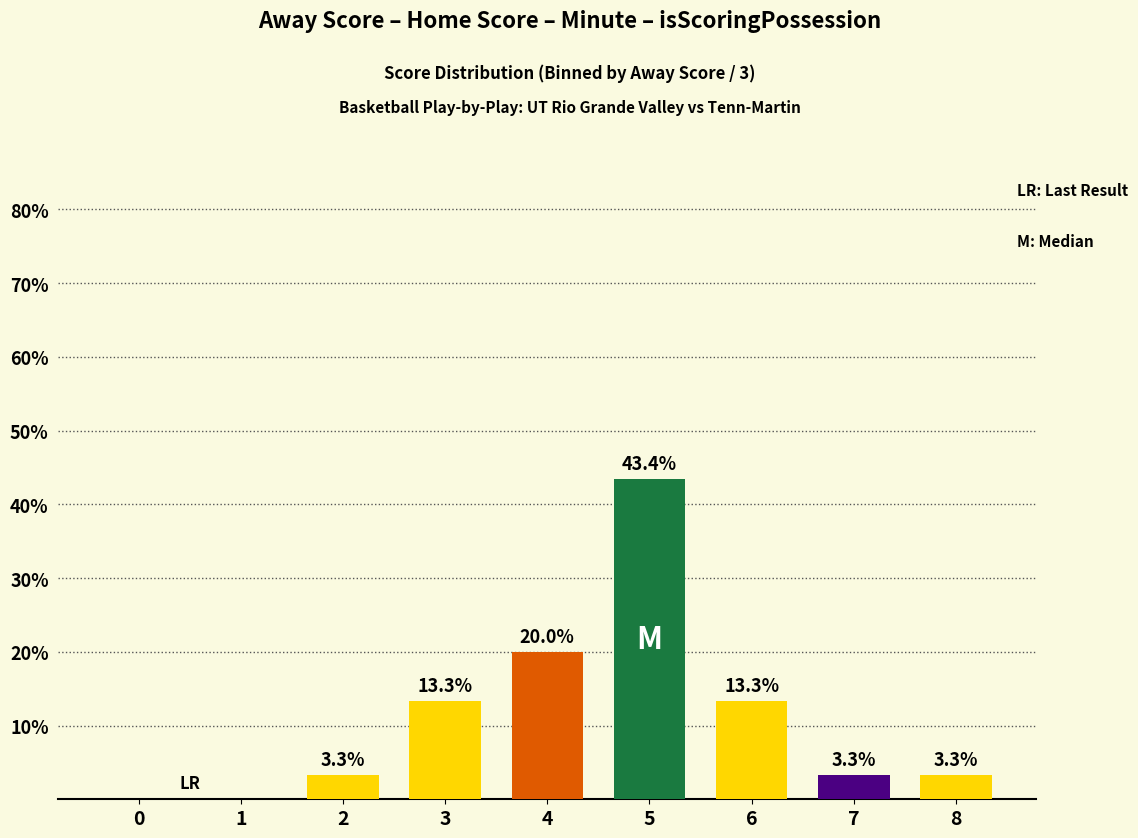

True or false: the data shows 0.0 at 1.

True